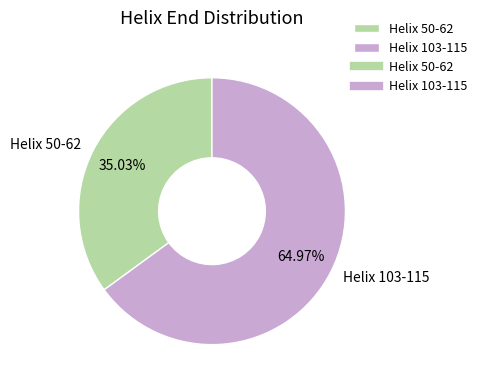

What percentage is the Helix 50-62 slice, to the nearest percent?

35%